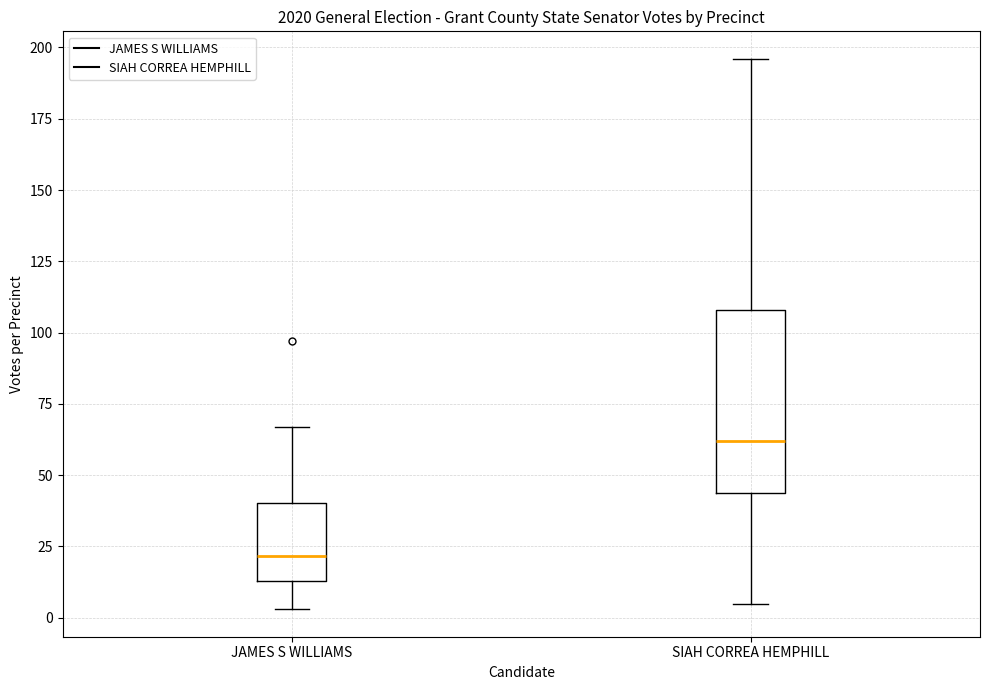

Reading left to right, read every box against the y-axis: the position of its median line, the range the box covers, and the ends of its whiskers. The values are not printed on the chart, so give them approximately, as read against the axis.

JAMES S WILLIAMS: median 20, box 15 to 40, whiskers 5 to 65
SIAH CORREA HEMPHILL: median 60, box 45 to 110, whiskers 5 to 195